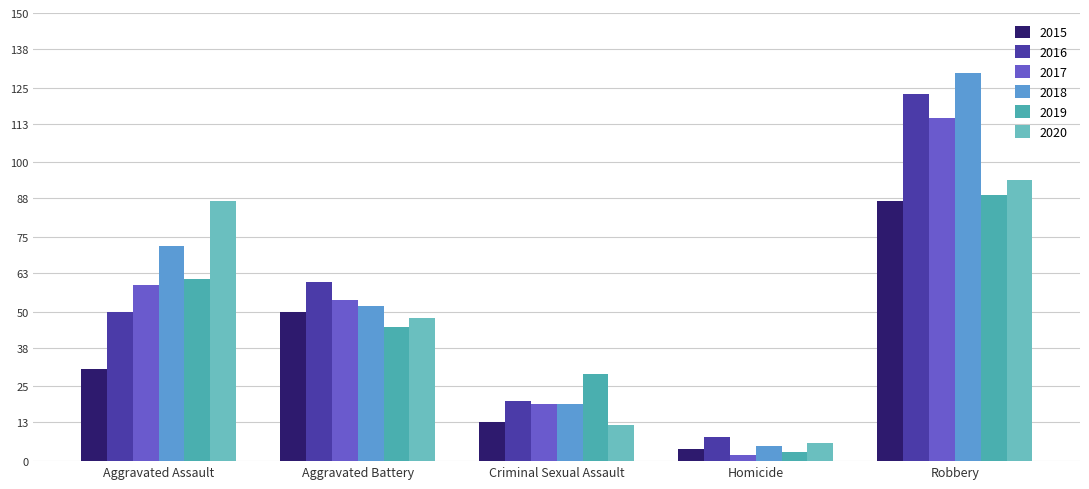

What is the difference between the 2016 values at Criminal Sexual Assault and Aggravated Assault?

30